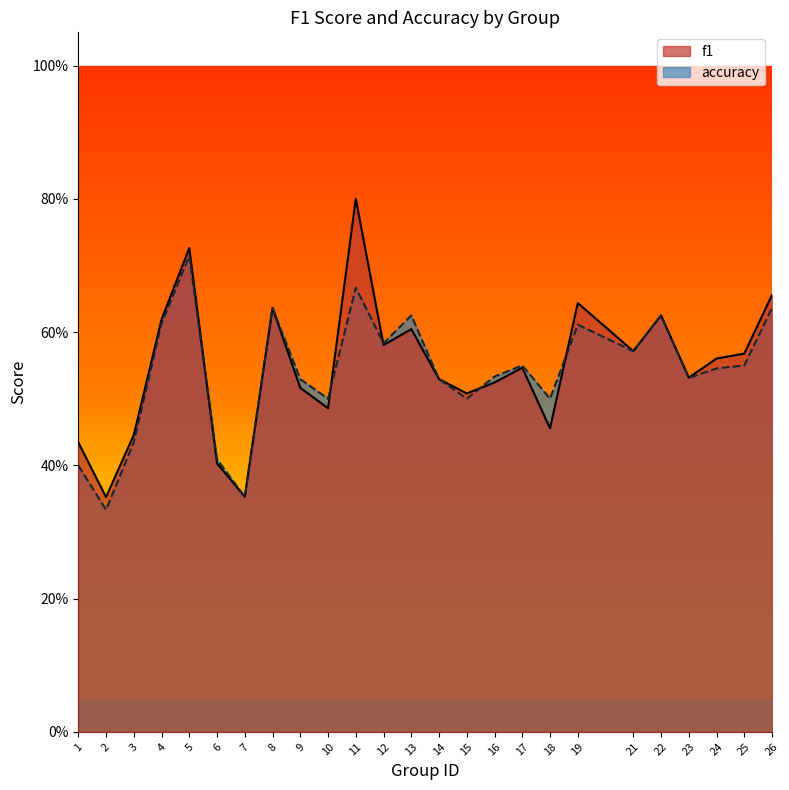

What is the difference between the maximum and second lowest values in the f1 series?

0.4